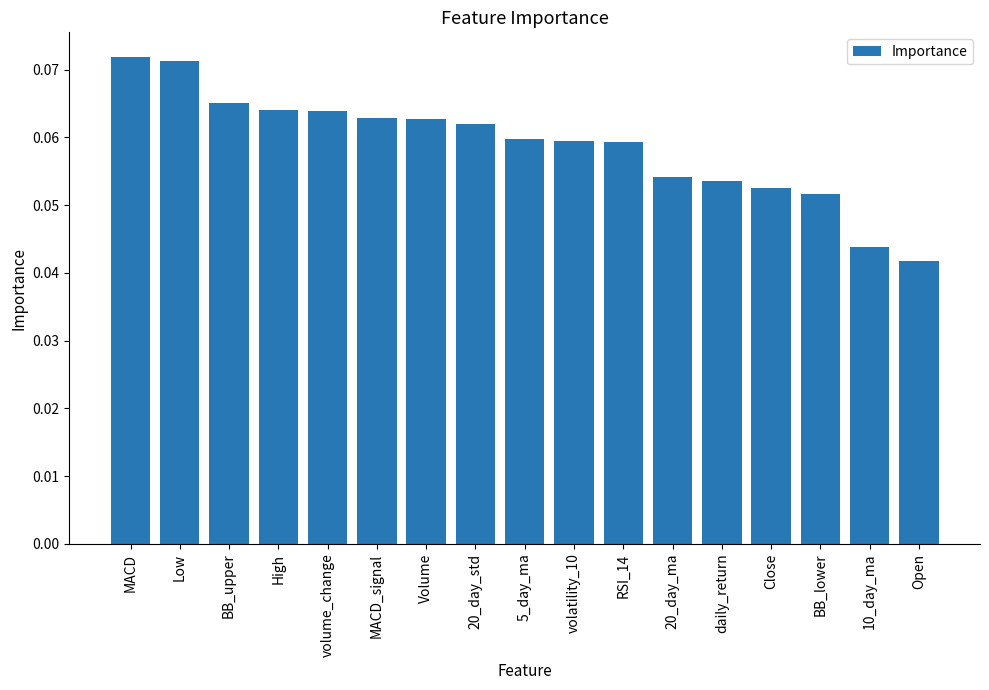

How many data points does each series have?

17